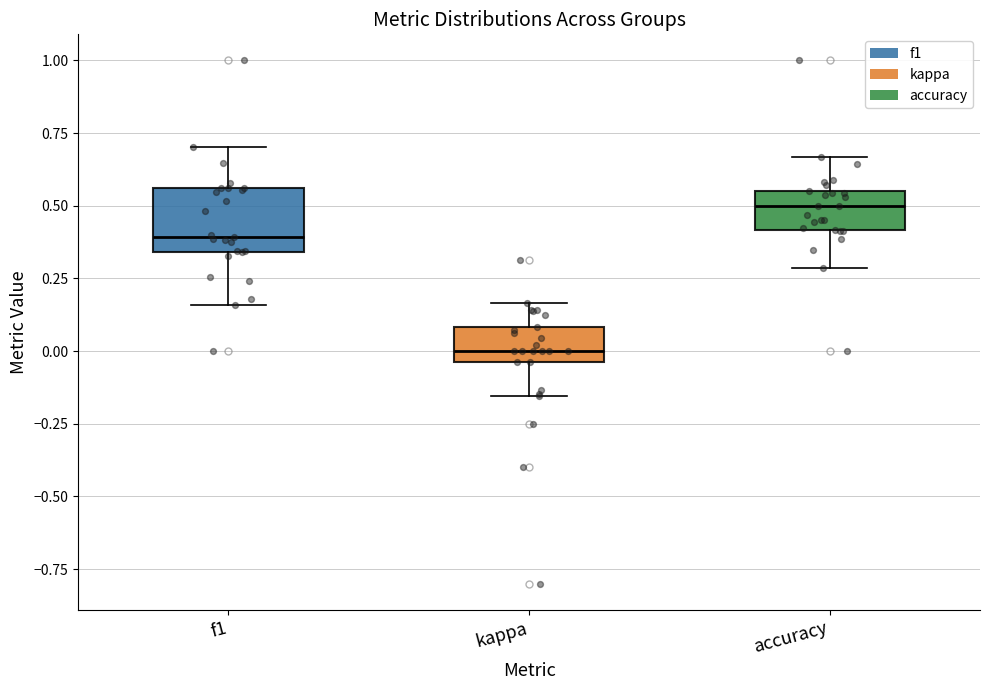

Which box is the tallest, from its lower edge to its upper edge?

f1